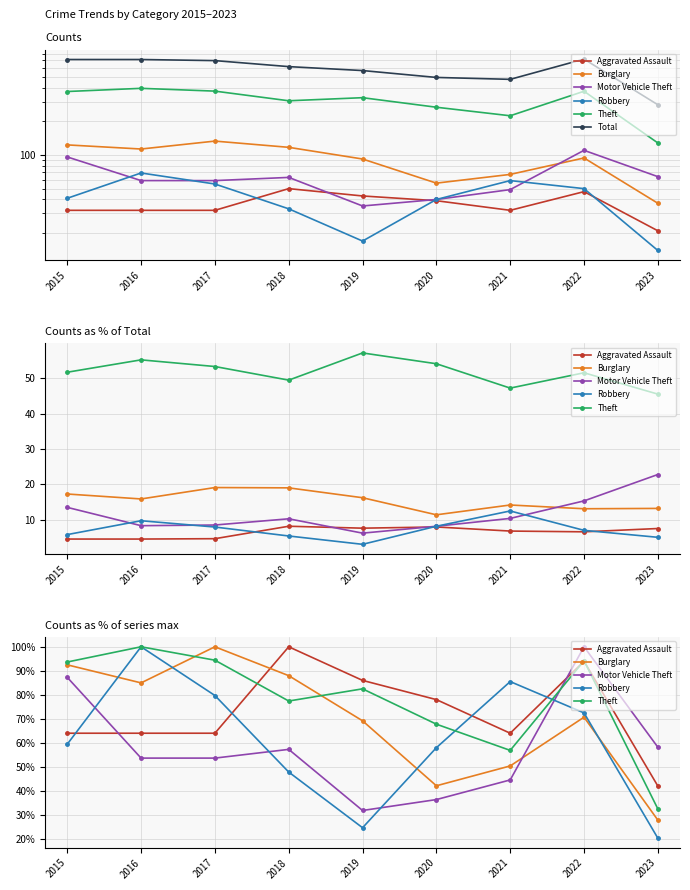

True or false: Theft has more than 1 interior local peaks.

True